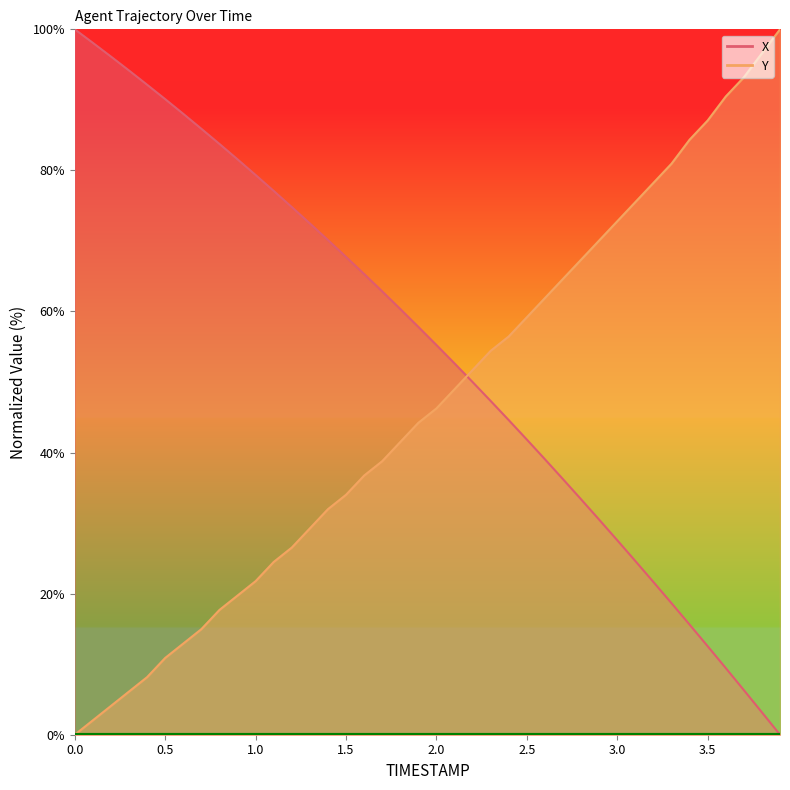

Is it true that X equals 42.8 at 1.0?

False